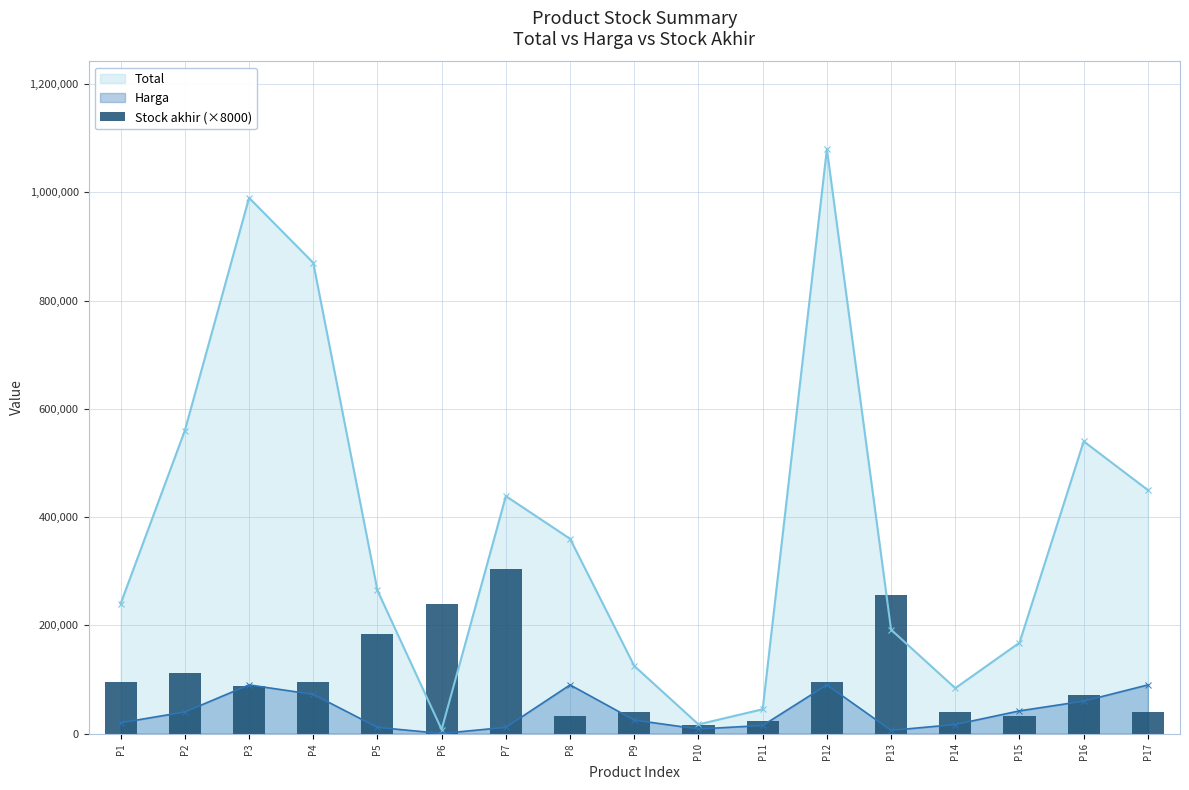

True or false: Total has more than 1 interior local peaks.

True